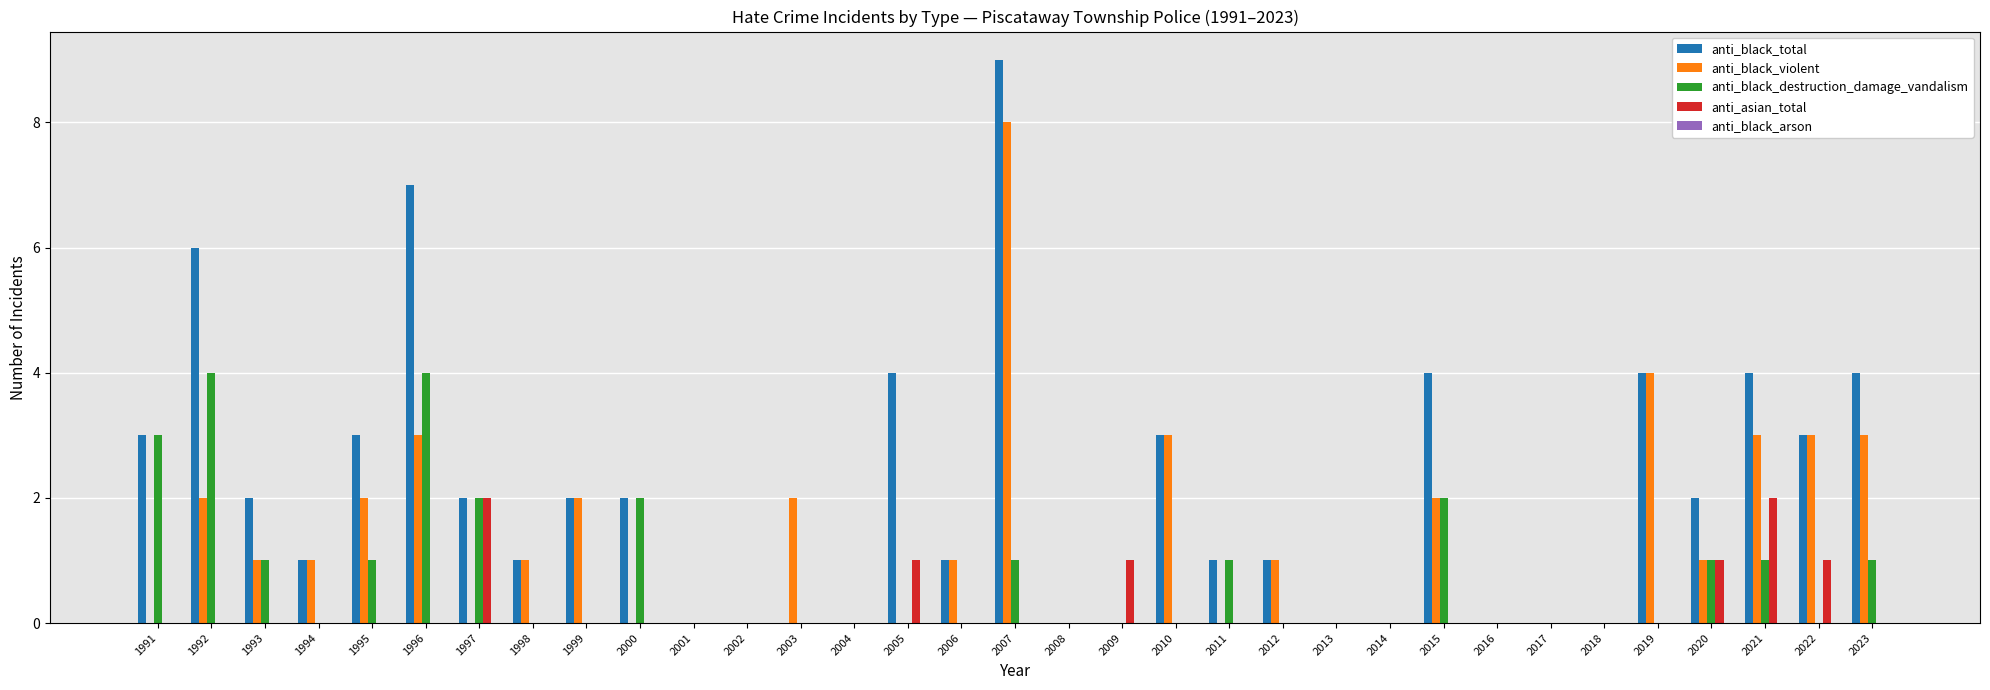

What is the sum of the anti_black_violent values at 2007 and 2017?

8